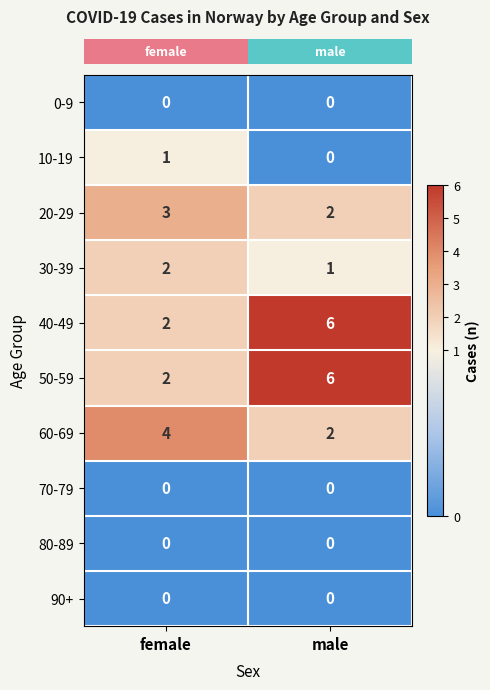

Reading right to left, extract all data points from this chart.

0-9: male=0	female=0
10-19: male=0	female=1
20-29: male=2	female=3
30-39: male=1	female=2
40-49: male=6	female=2
50-59: male=6	female=2
60-69: male=2	female=4
70-79: male=0	female=0
80-89: male=0	female=0
90+: male=0	female=0